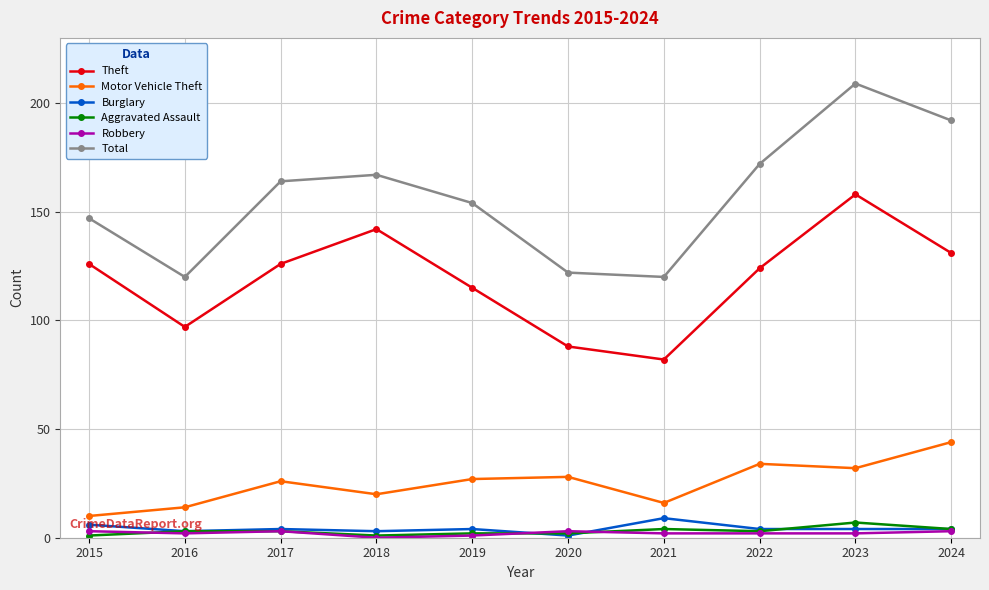

True or false: Total and Burglary intersect in this chart.

False